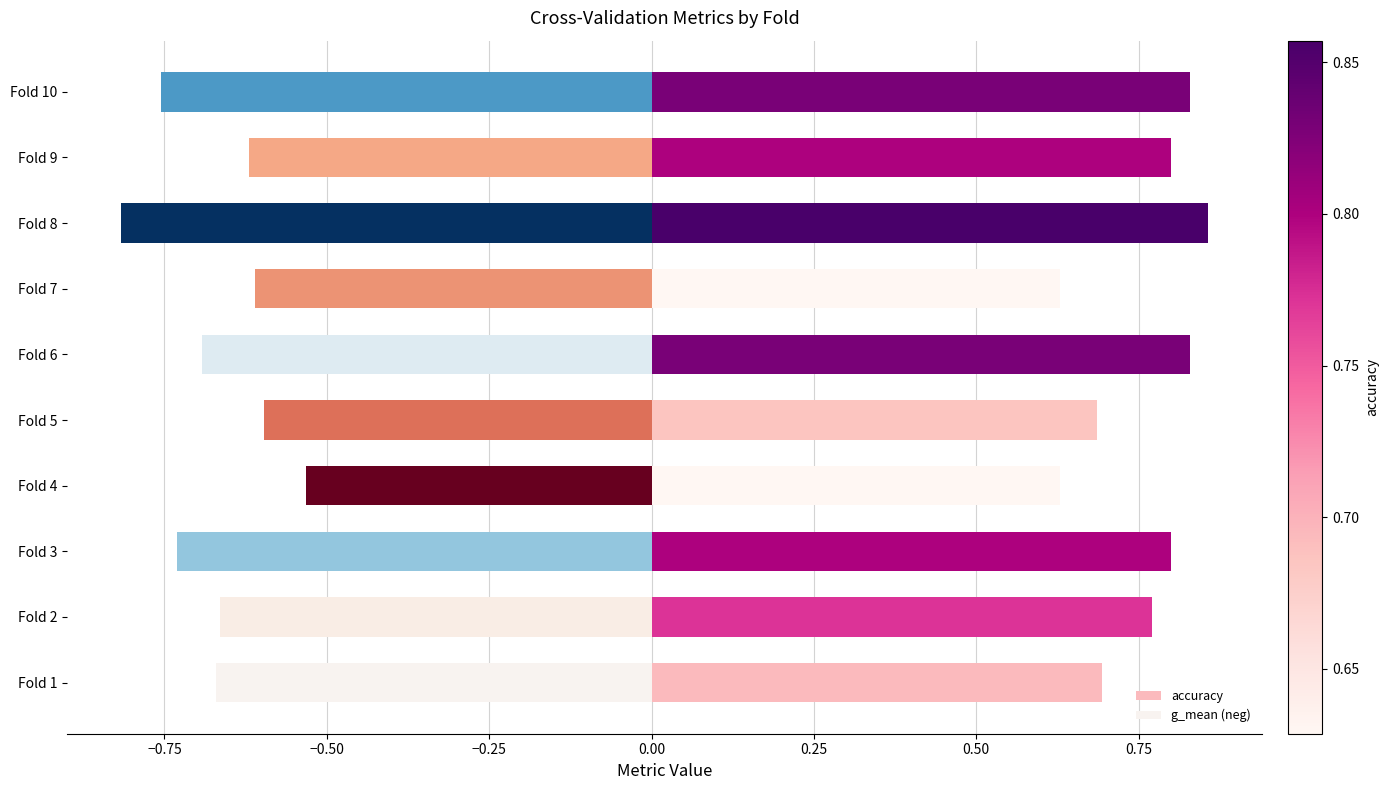

Reading right to left, extract all data points from this chart.

accuracy: 0.8	0.8	0.9	0.6	0.8	0.7	0.6	0.8	0.8	0.7
g_mean (neg): -0.8	-0.6	-0.8	-0.6	-0.7	-0.6	-0.5	-0.7	-0.7	-0.7